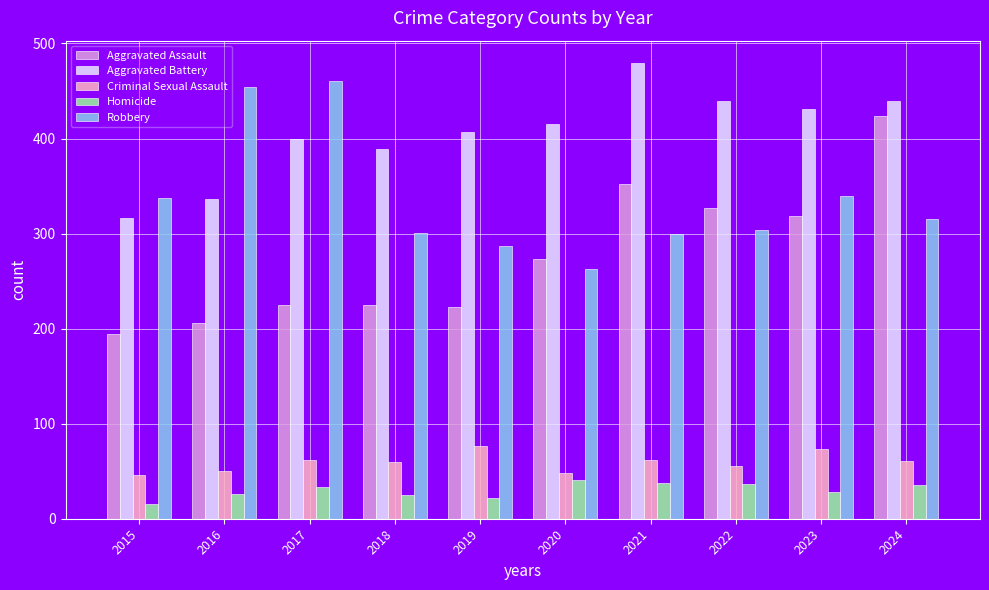

Which series changed the most between 2020 and 2022?

Aggravated Assault